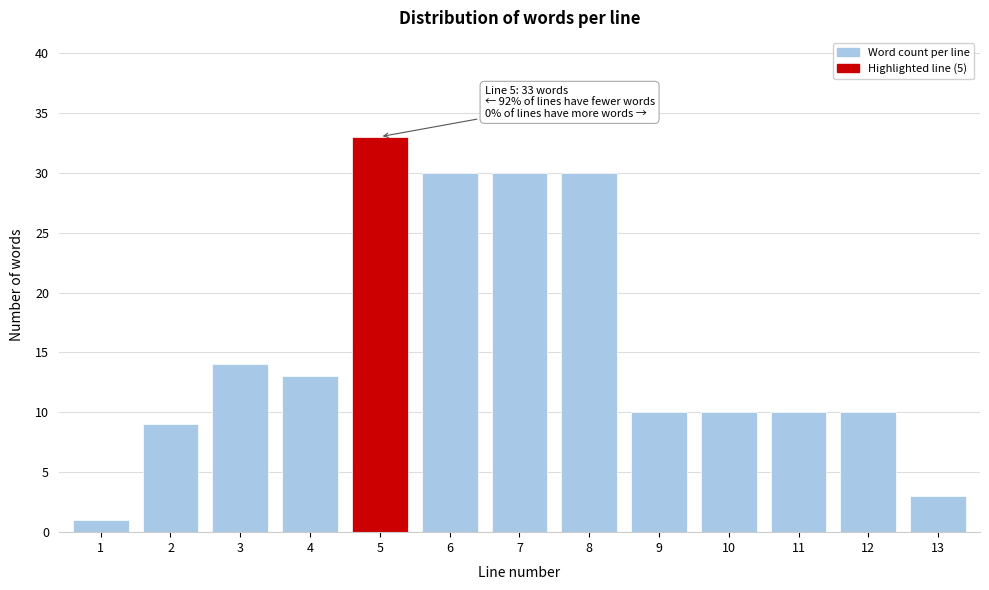

Reading left to right, what are all the values shown in this chart?

1	9	14	13	33	30	30	30	10	10	10	10	3